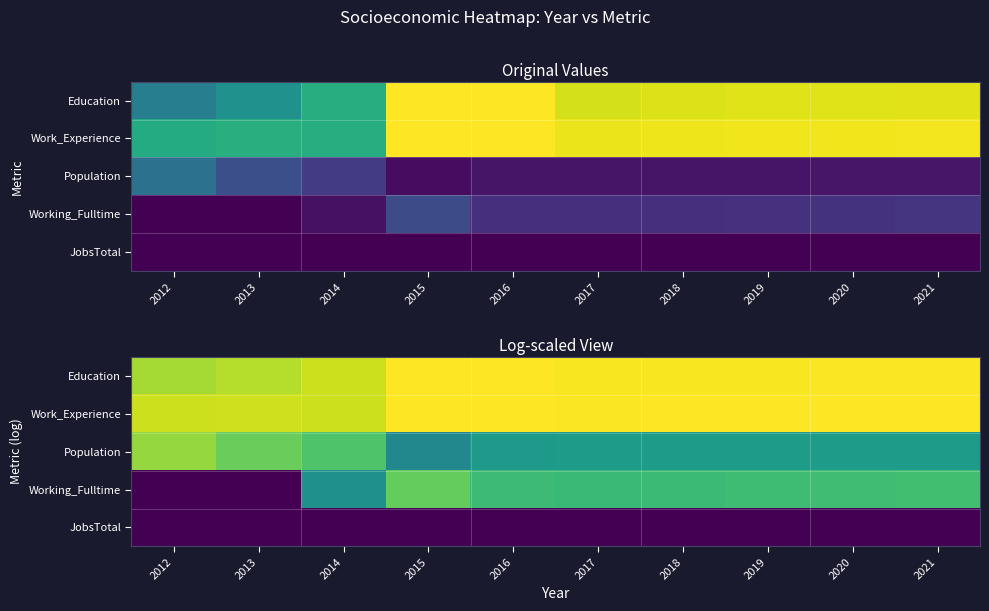

Rank the series by their maximum value, from lowest to highest.

JobsTotal, Working_Fulltime, Population, Education, Work_Experience